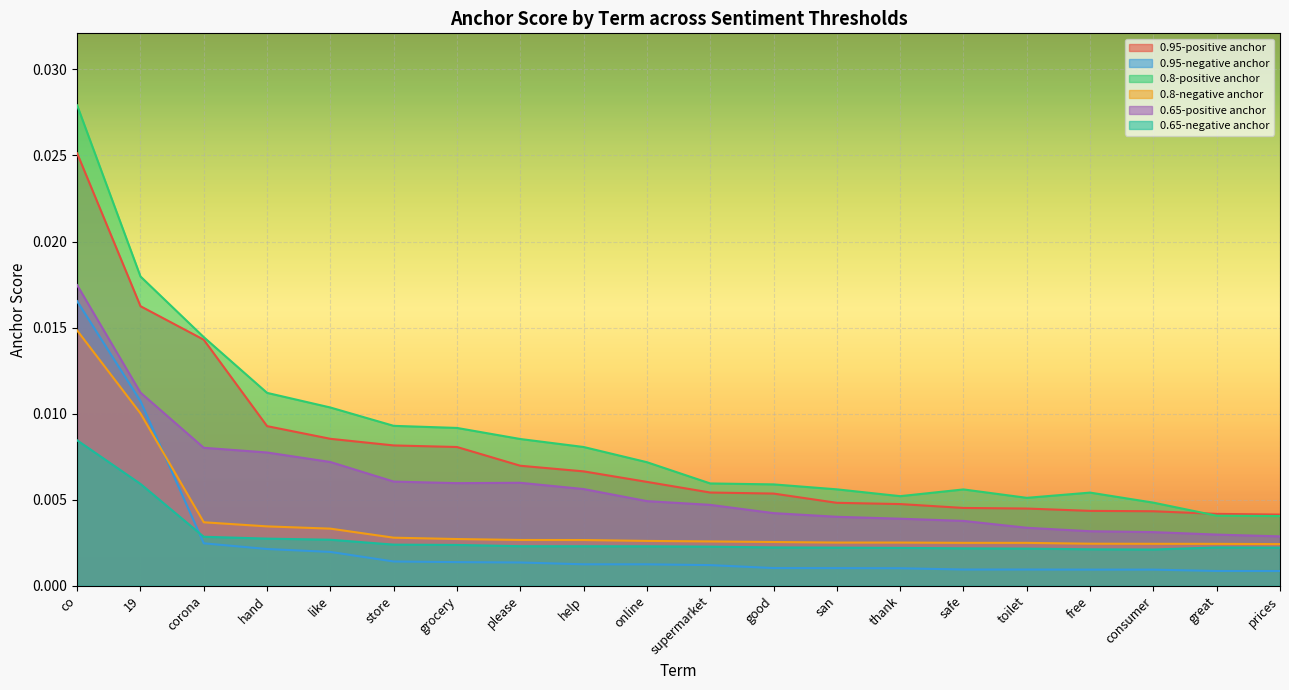

Does the chart display data point markers on the line(s)?

No